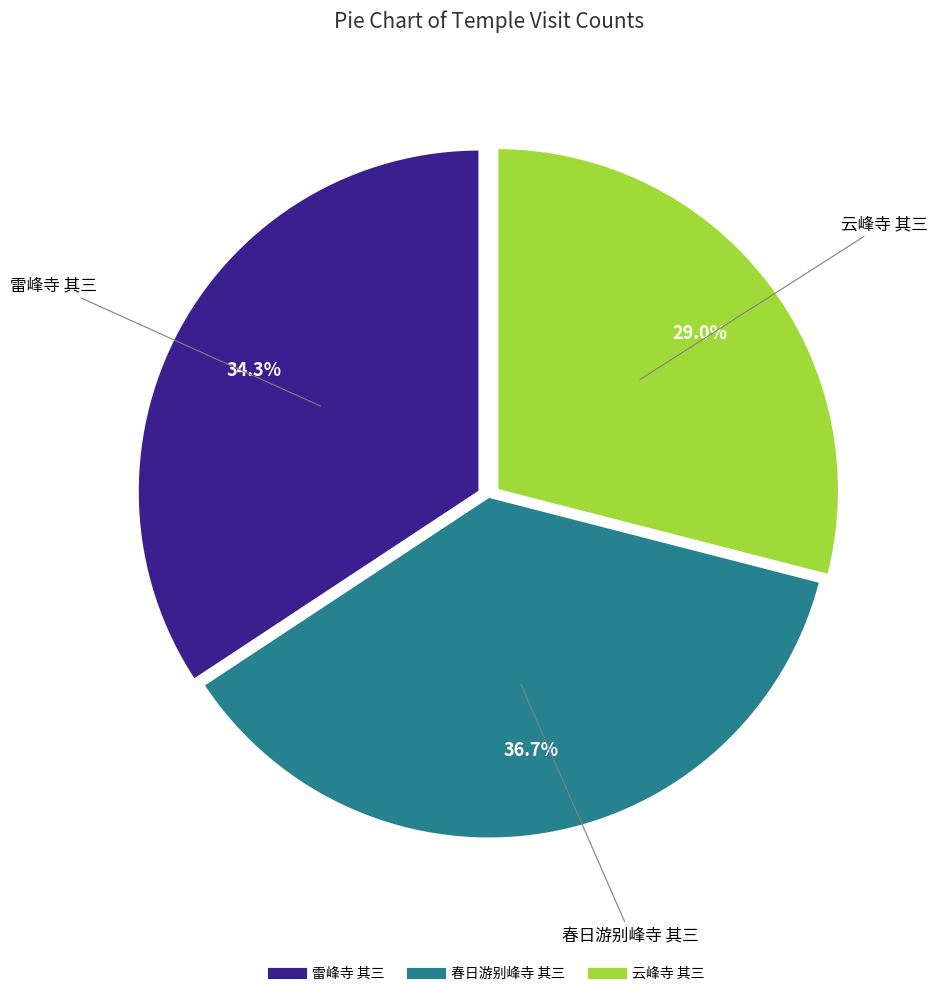

Does any single category account for the majority?

No